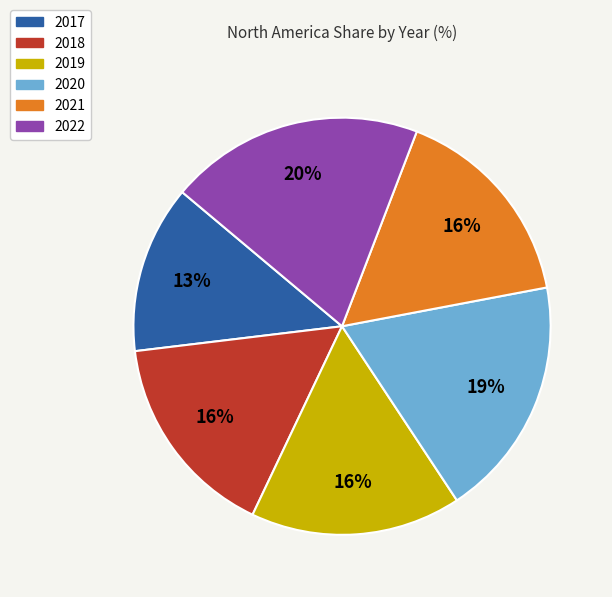

The 2017 slice represents 18% of the pie. True or false?

False